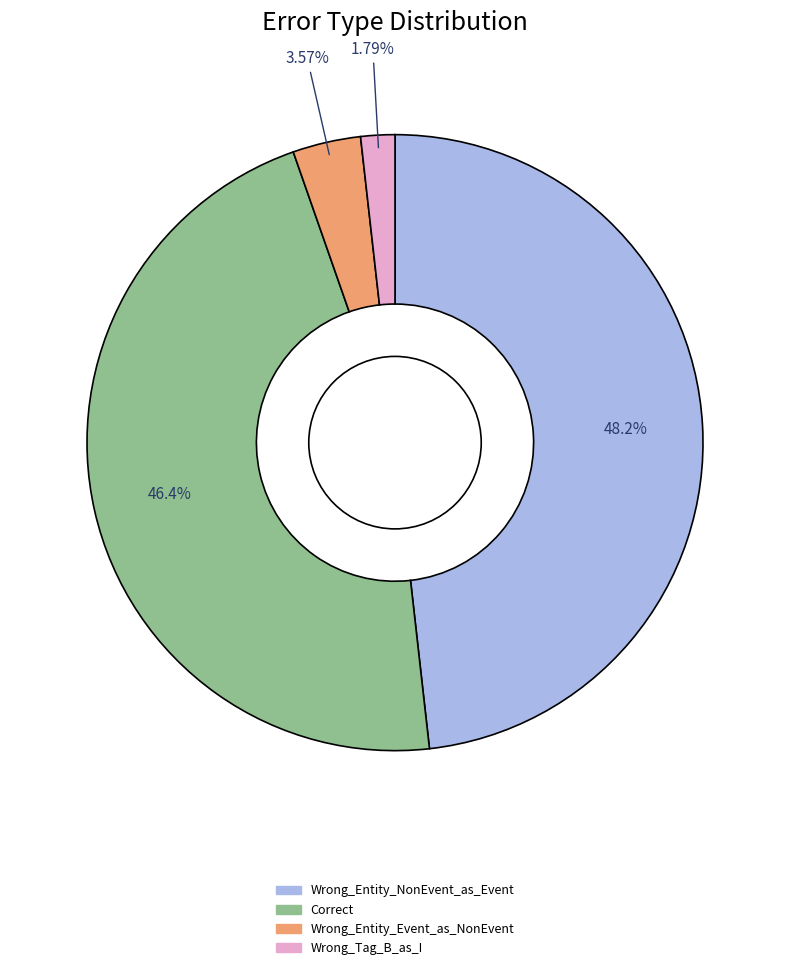

True or false: Wrong_Entity_NonEvent_as_Event accounts for 48% of the total.

True